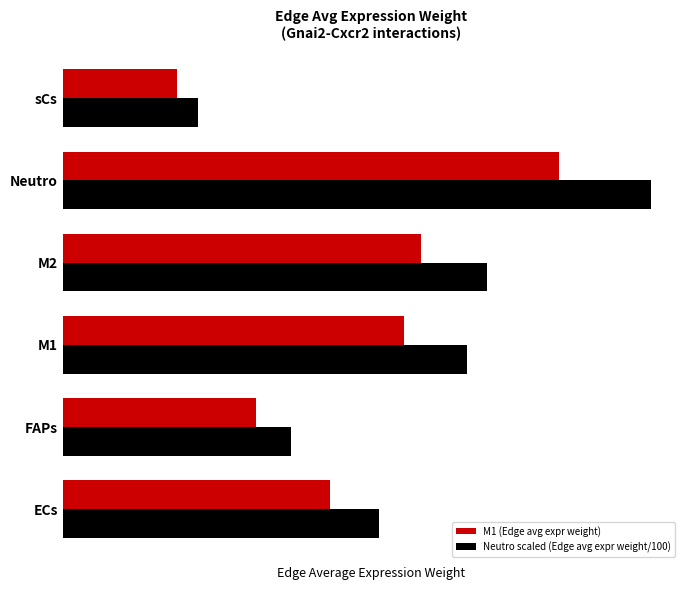

What are all the series names shown in the legend?

M1 (Edge avg expr weight), Neutro scaled (Edge avg expr weight/100)